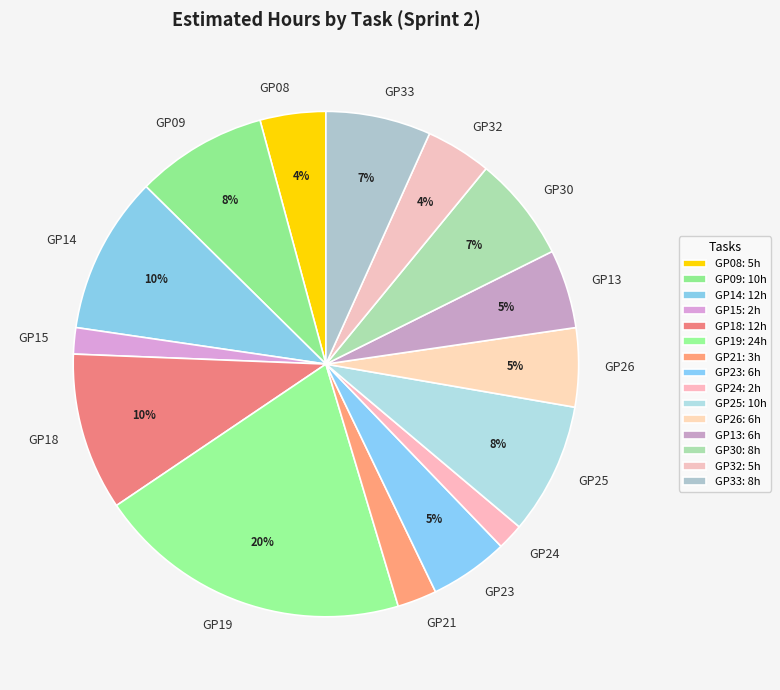

To the nearest percent, what is the difference between the GP23 and GP25 slice percentages?

3%